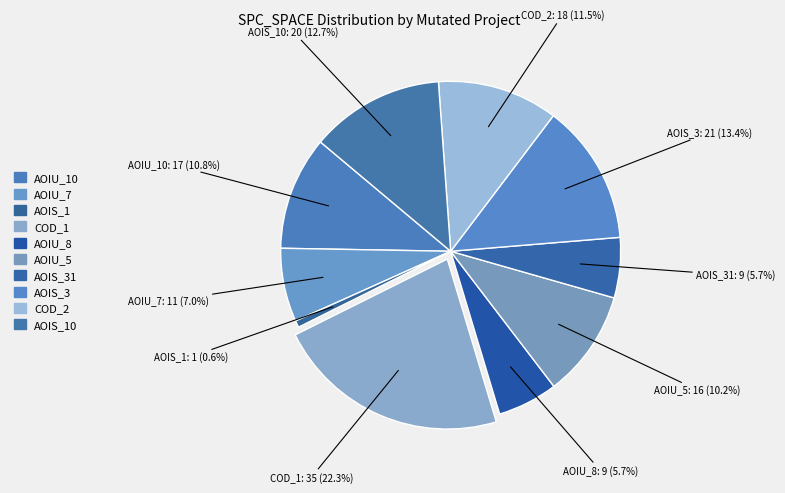

How many segments does this pie chart have?

10